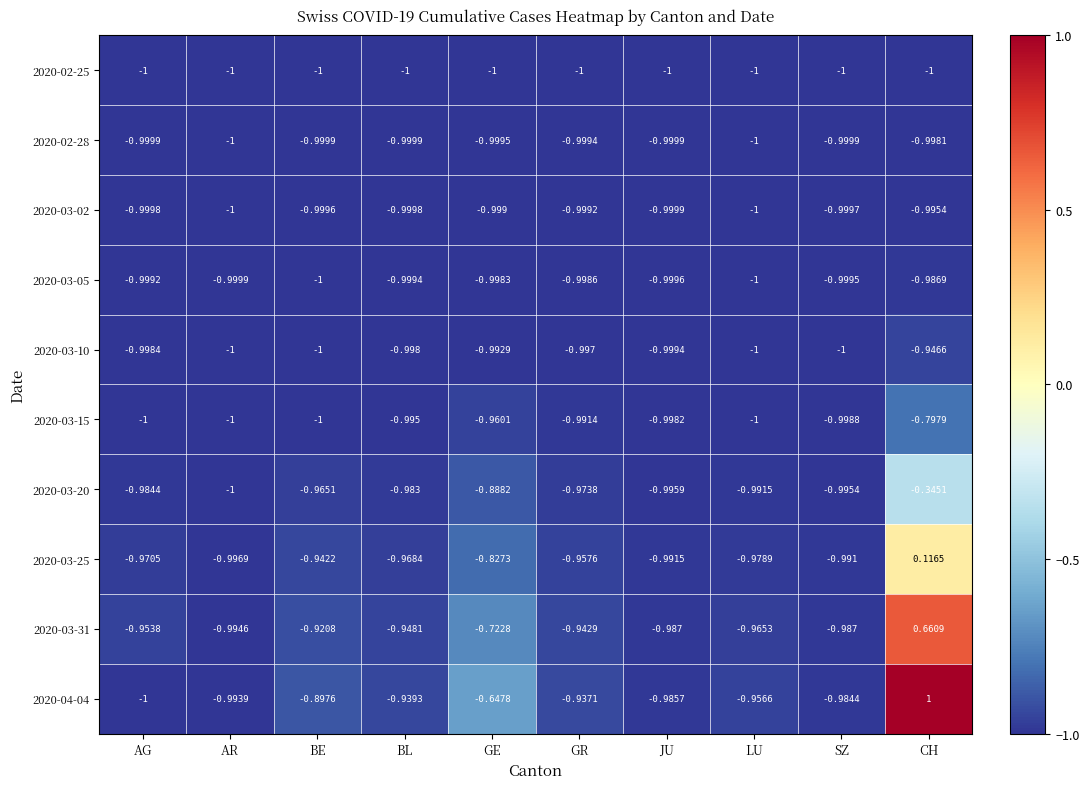

At which category is the sum across all series the highest?

CH